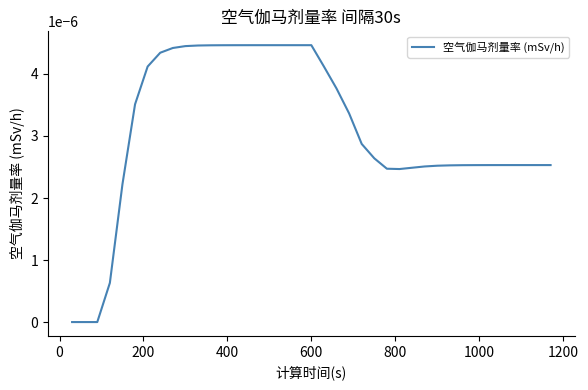

Is this an area chart (filled region under the line)?

No